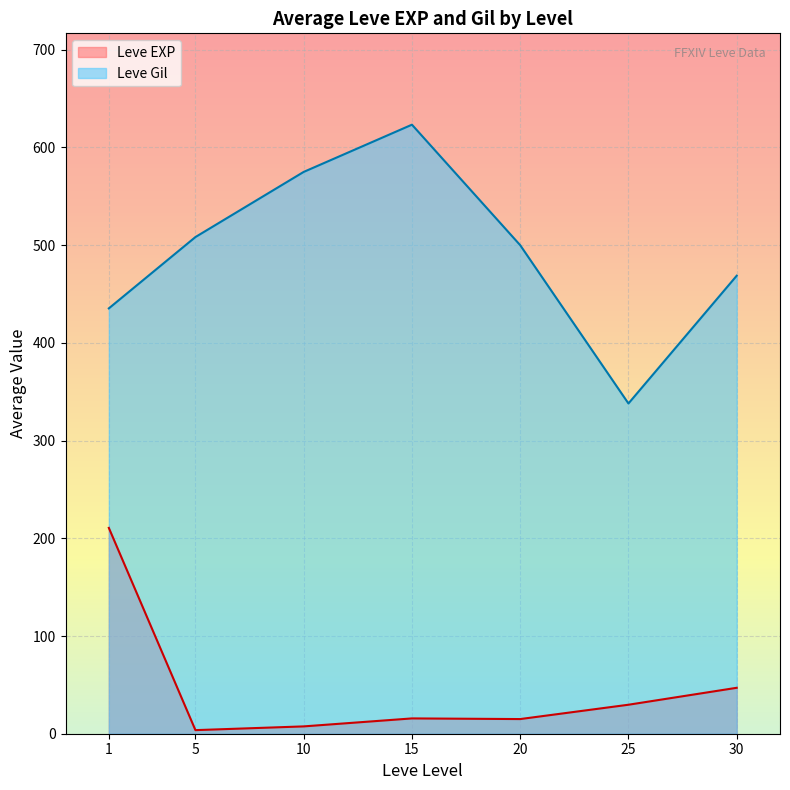

What is the difference between the maximum and minimum values in the Leve EXP series?

207.0